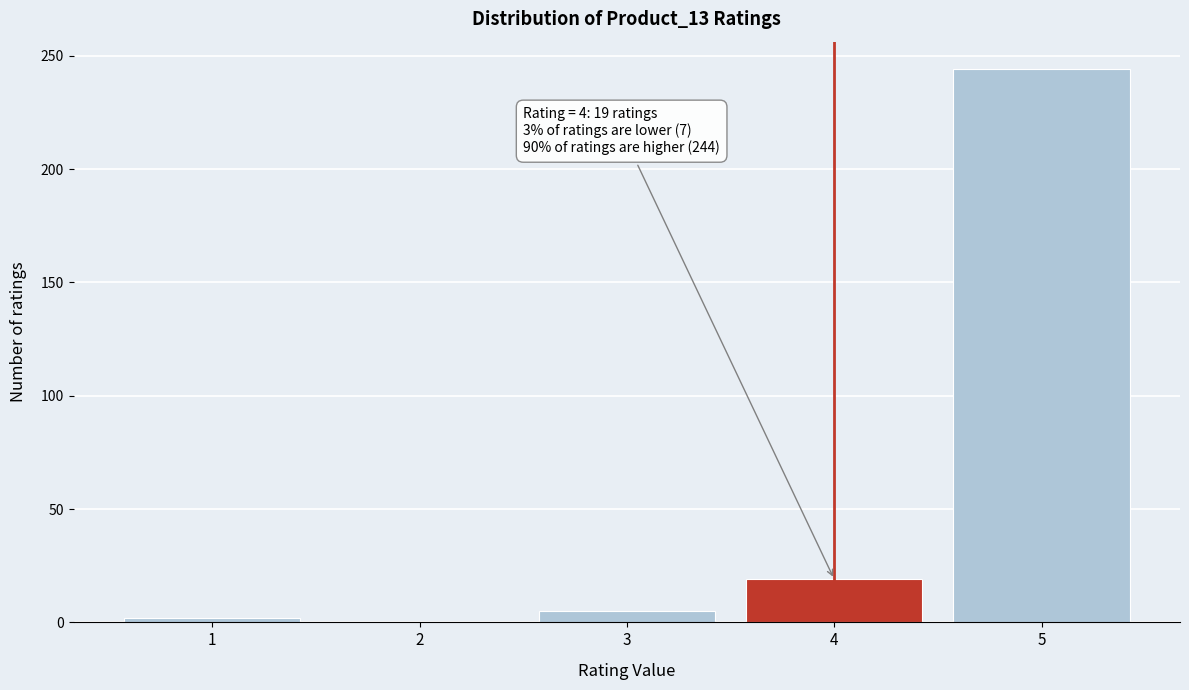

Over which range of the x-axis is the bar tallest?

4.5 to 5.5